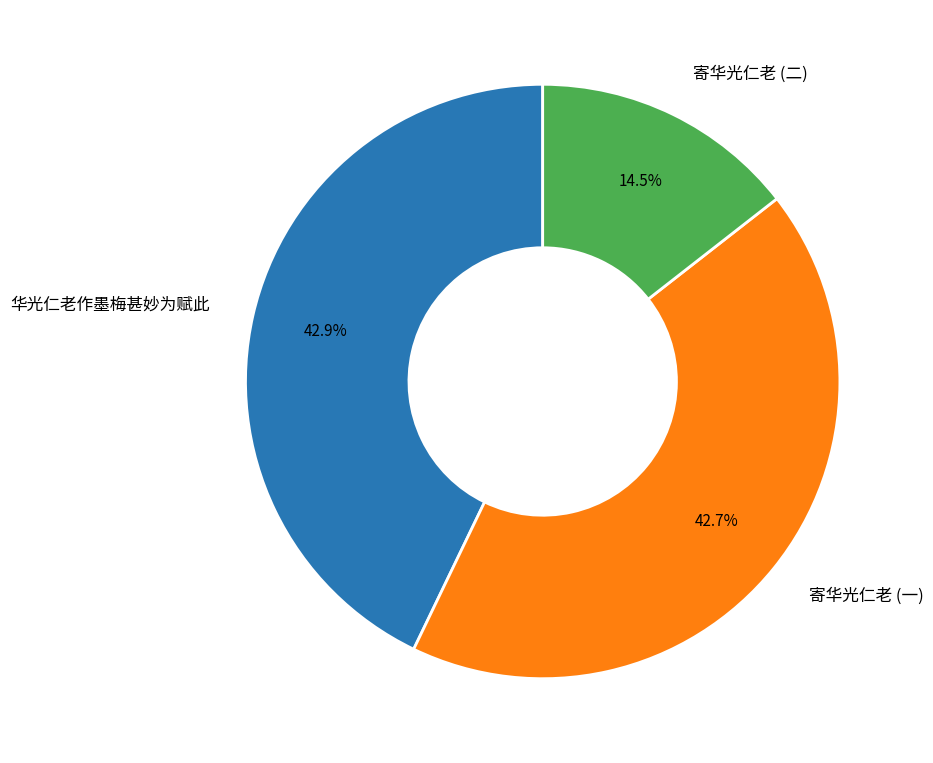

What is the ratio of the value at 华光仁老作墨梅甚妙为赋此 to the value at 寄华光仁老 (一)?

1.0